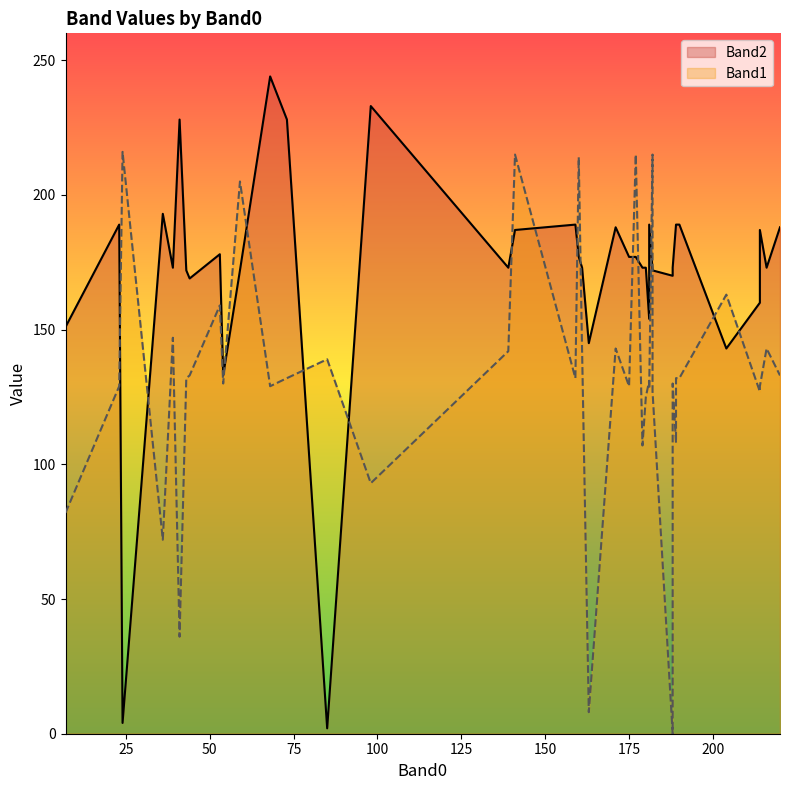

Which series has the largest range (max minus min)?

Band2